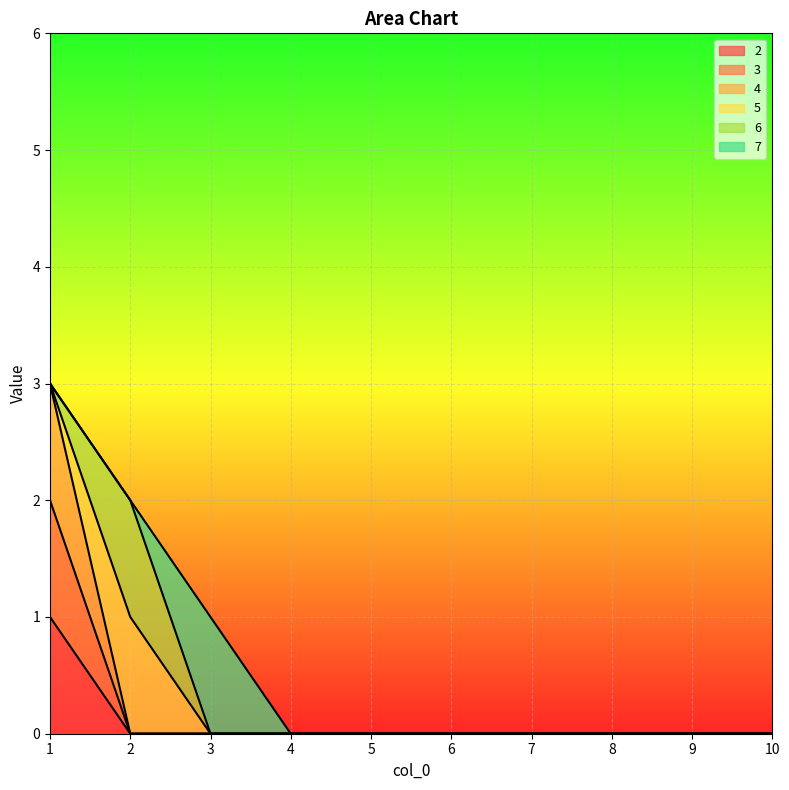

The value of 4 at 3 is 2. True or false?

False